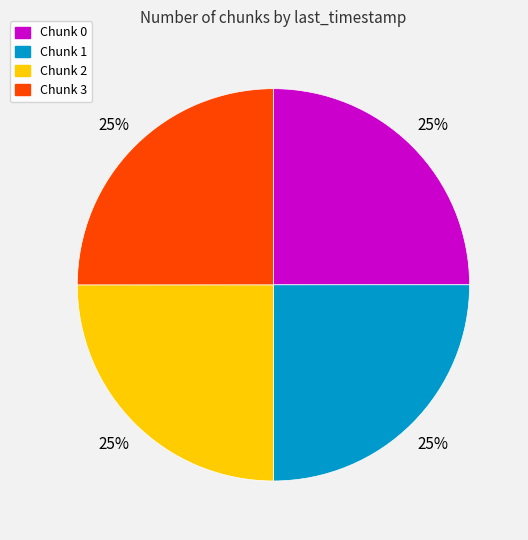

Does any single category account for the majority?

No